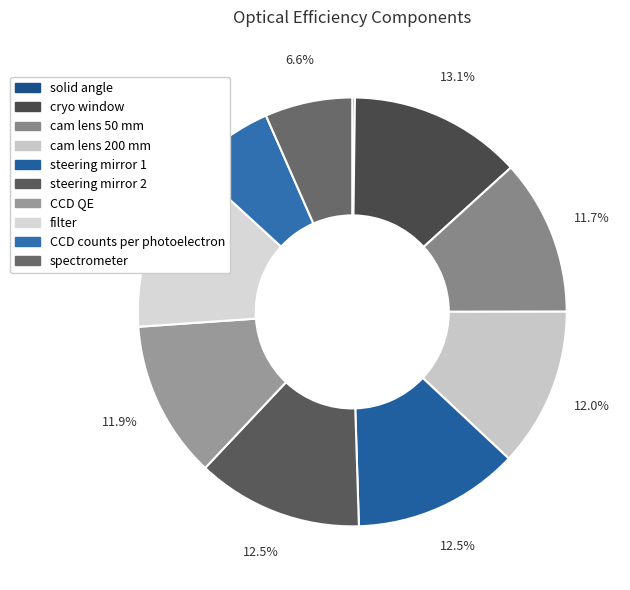

Does steering mirror 2 represent more than half of the total?

No